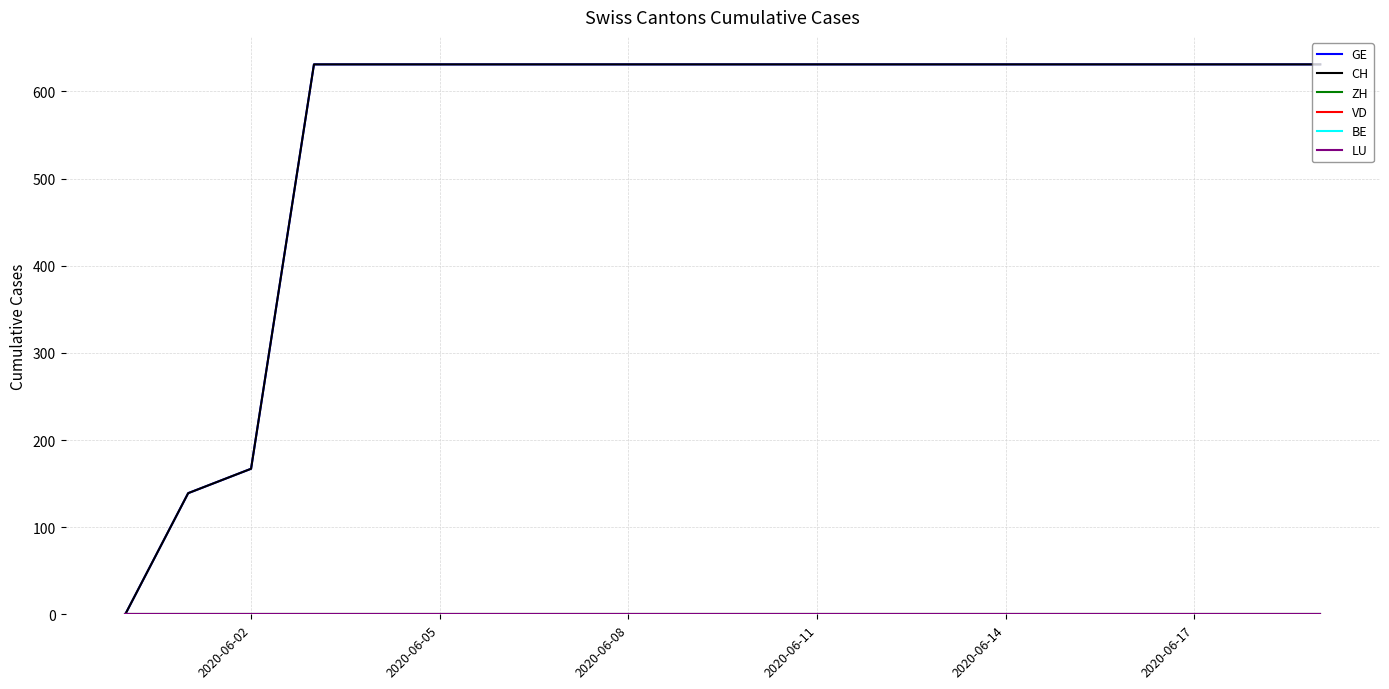

Does the chart display data point markers on the line(s)?

No